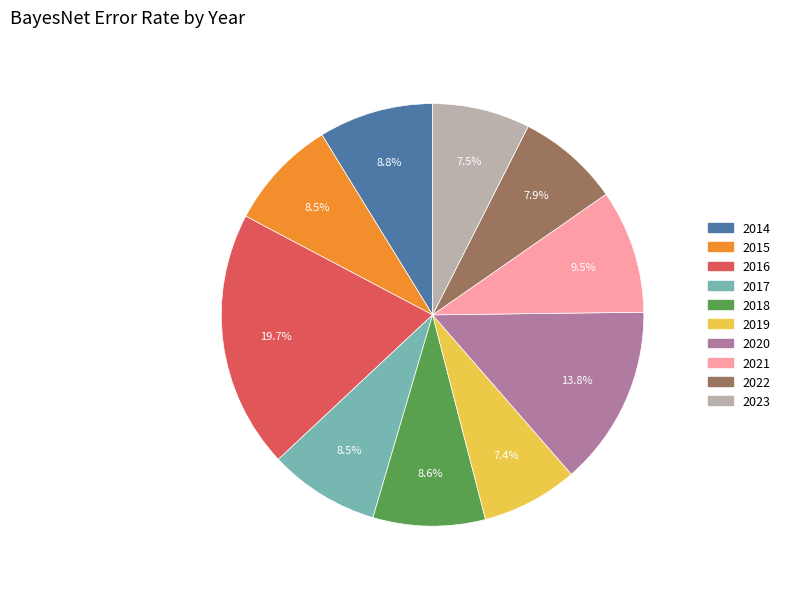

What is the largest slice in the pie chart?

2016